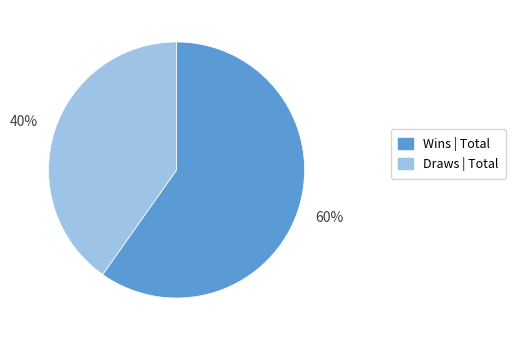

What is the smallest slice in the pie chart?

Draws | Total